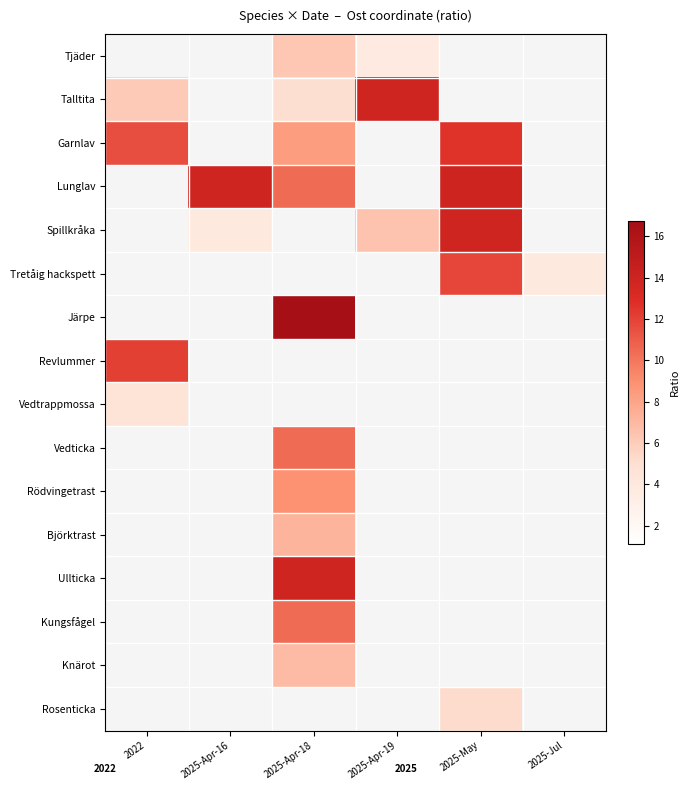

Which category has the lowest value across all series?

2025-Apr-19